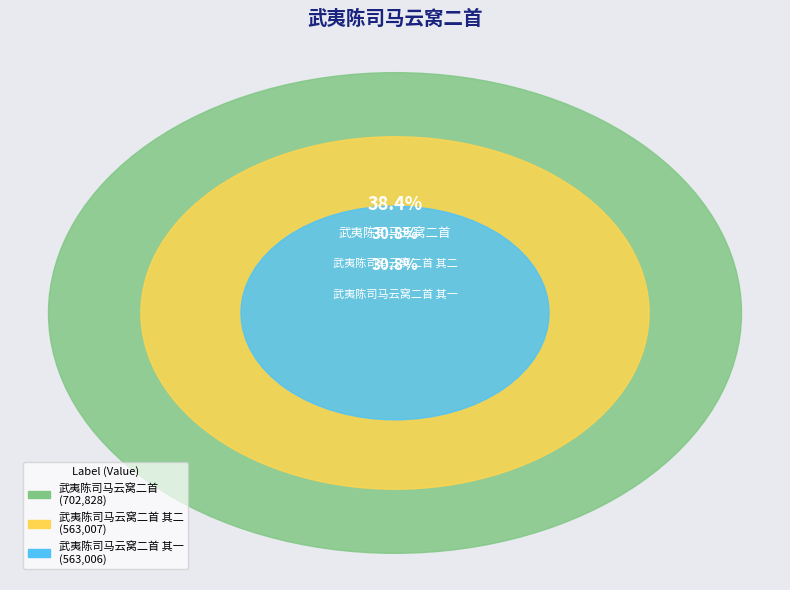

What portion of the pie excludes 武夷陈司马云窝二首 其二?

69.2%